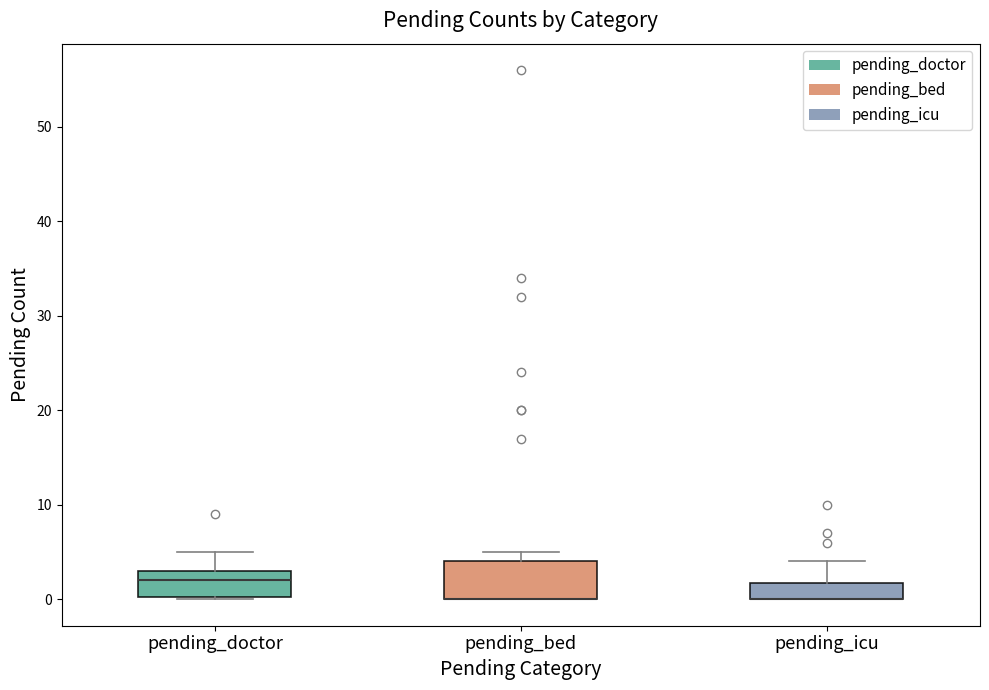

Reading left to right, transcribe this box plot: for each box, give where its median line is, the range the box spans, and where its two whiskers end, as read against the y-axis. The values are not printed on the chart, so give them approximately, as read against the axis.

pending_doctor: median 2, box 0 to 3, whiskers 0 to 5
pending_bed: median 0 (drawn on the box's lower edge), box 0 to 4, whiskers 0 to 5
pending_icu: median 0 (drawn on the box's lower edge), box 0 to 2, whiskers 0 to 4